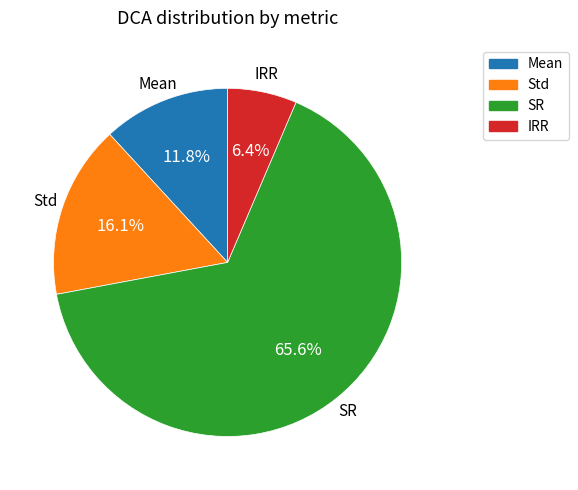

Is there any slice that represents more than half of the pie?

Yes